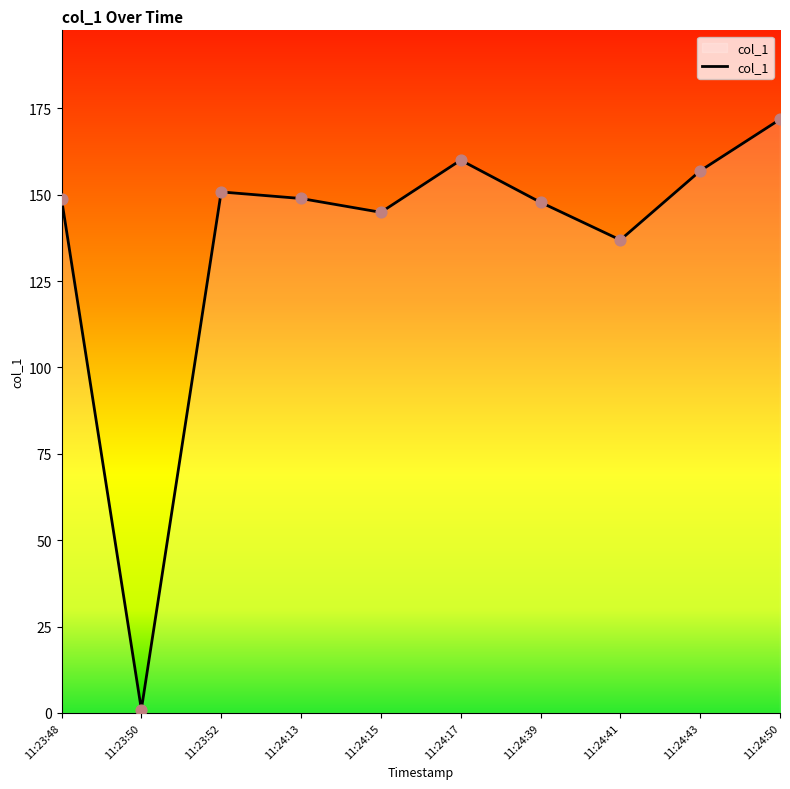

What is the change in value from 11:24:13 to 11:24:41?

-12.0